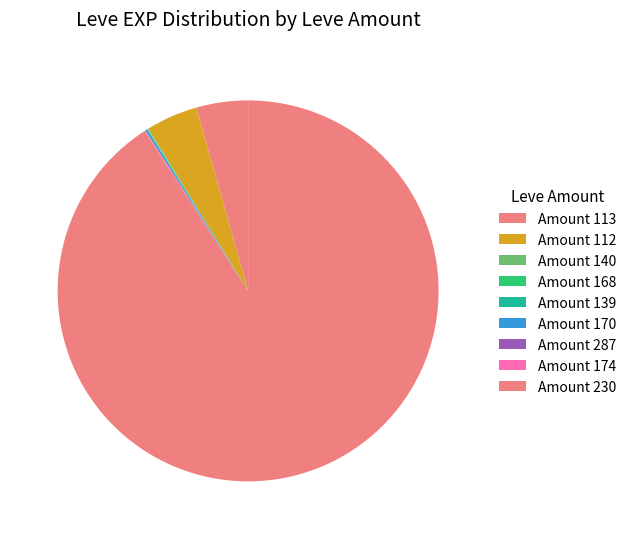

Is there a majority slice in this chart?

Yes